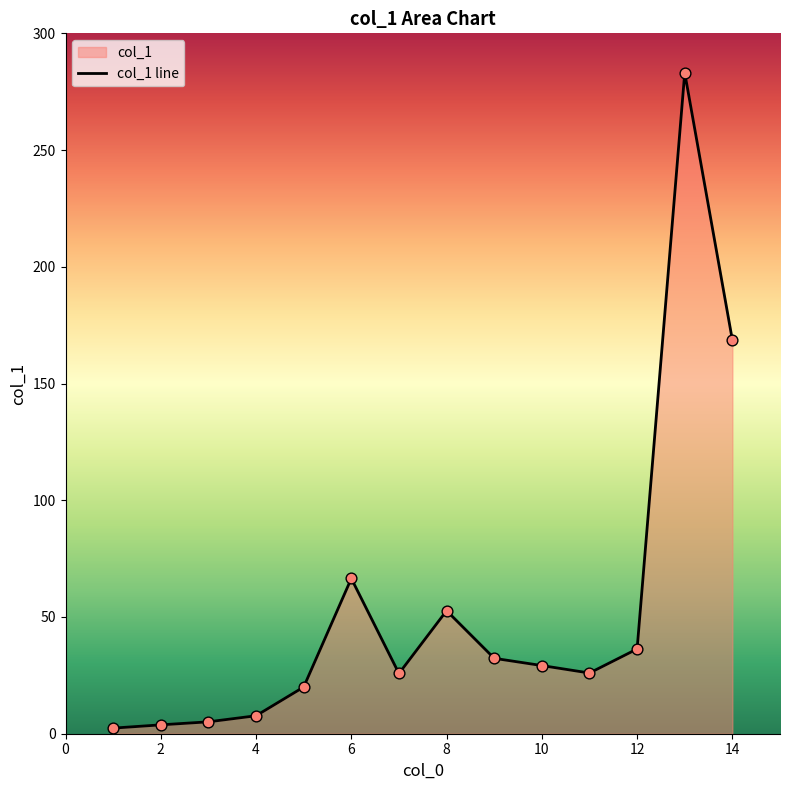

What is the ratio of the value at 7 to the value at 5?

1.3